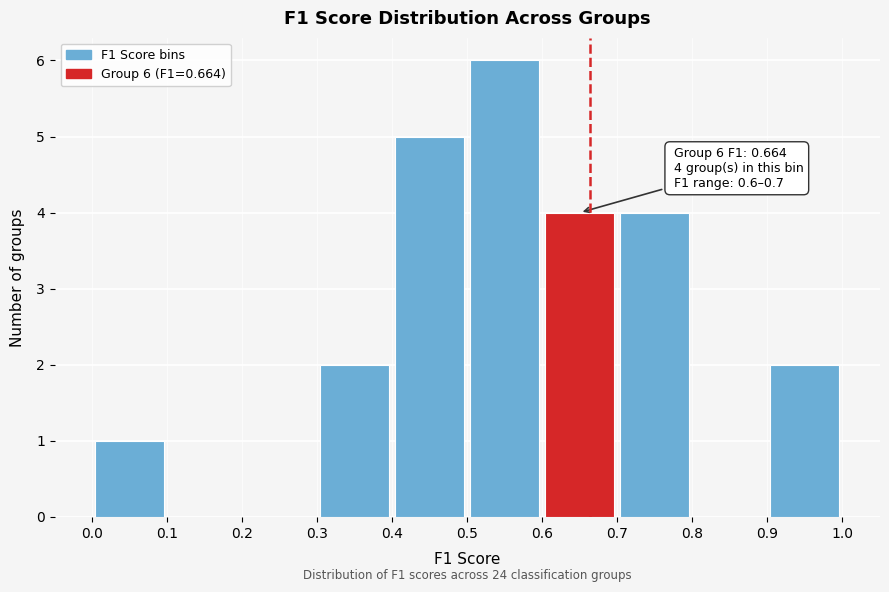

Over which range of the x-axis is the bar tallest?

0.5 to 0.6